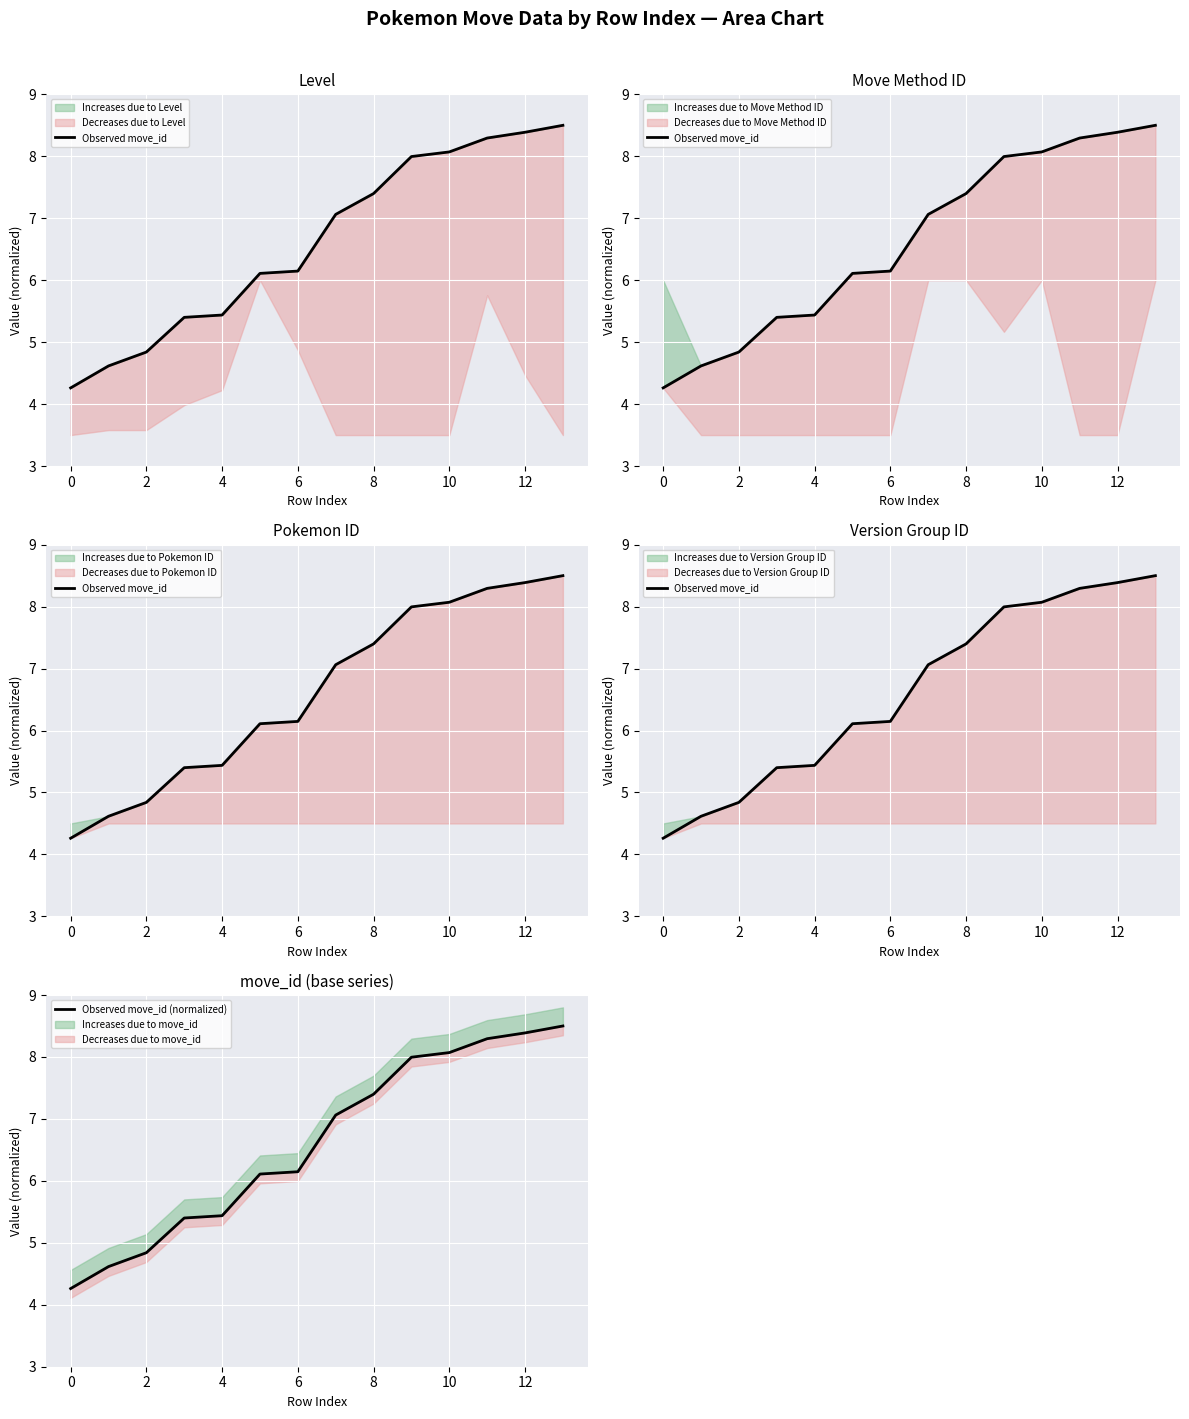

How many data points in Observed move_id (normalized) are less than 7?

7